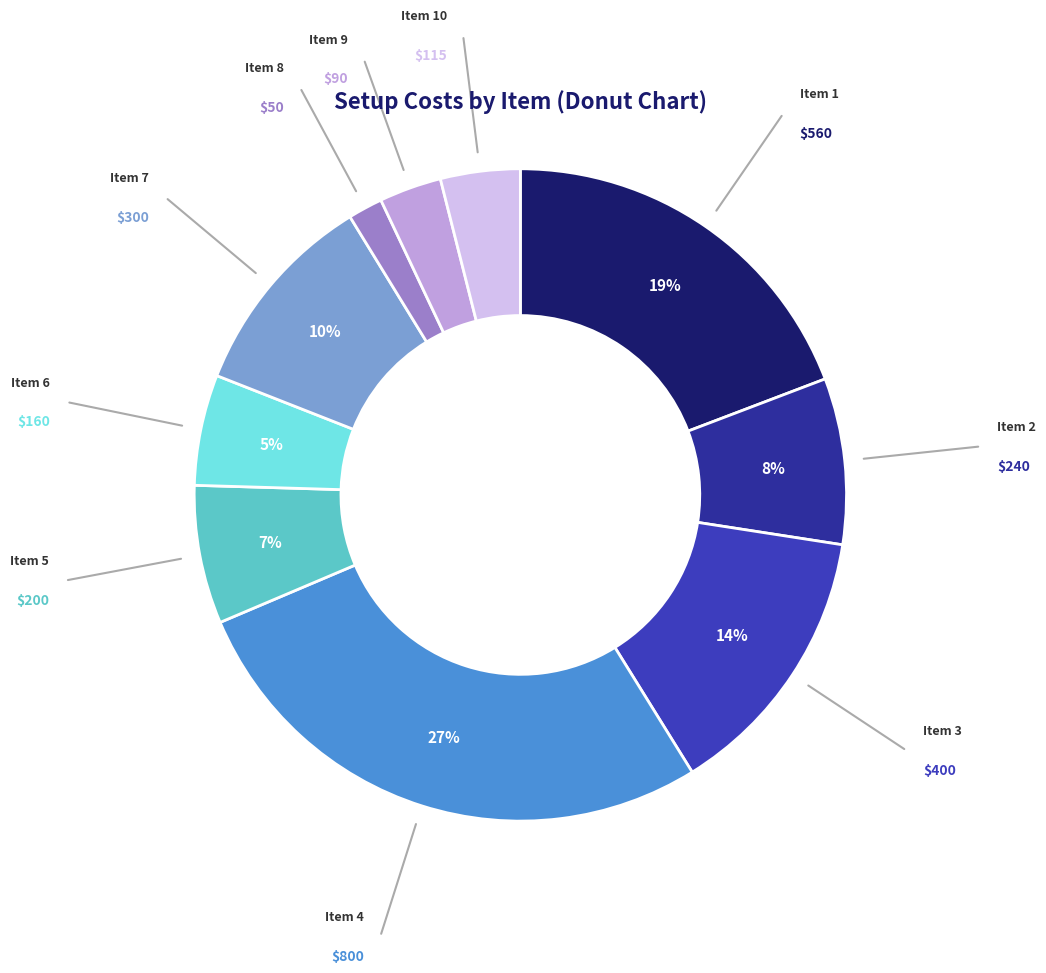

Which category has the biggest portion of the pie?

4